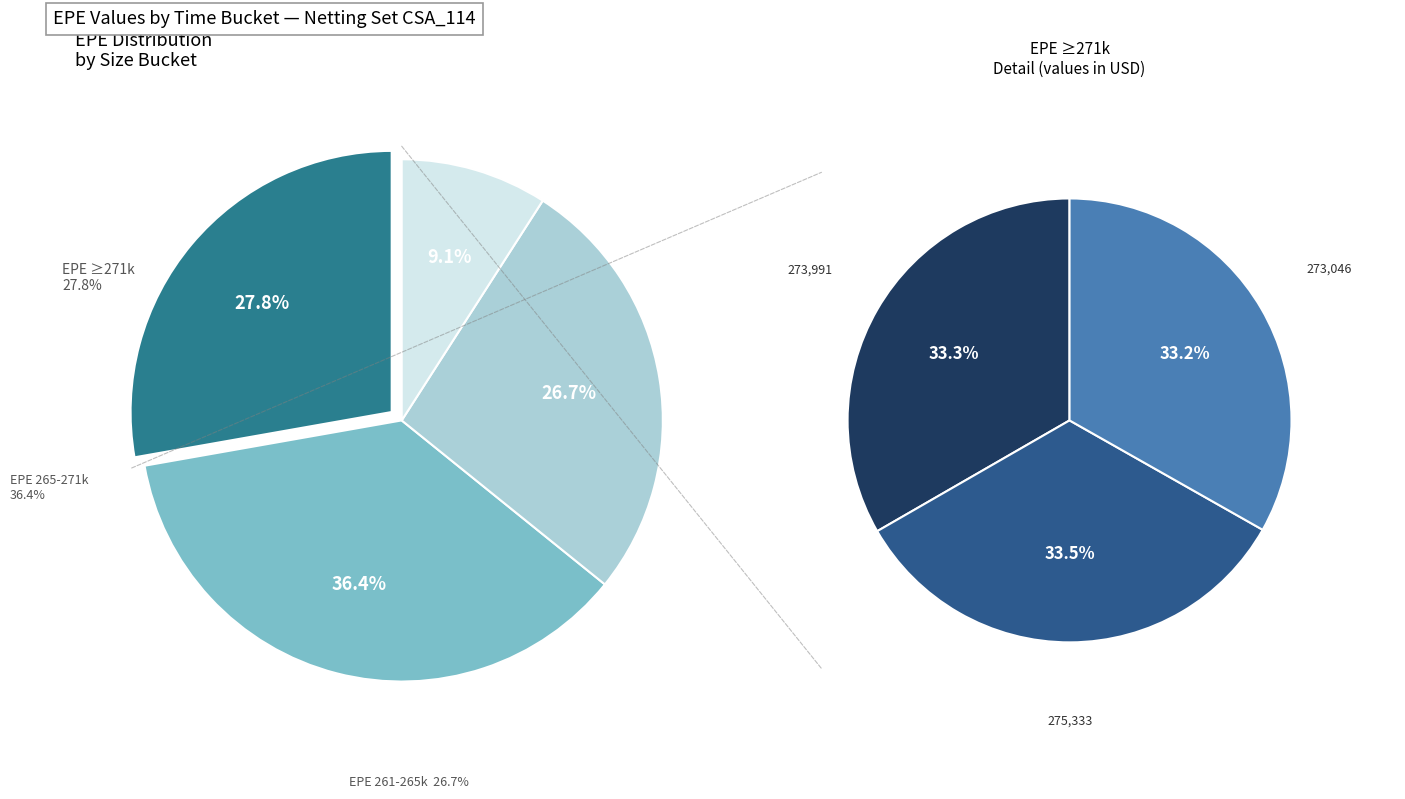

What portion of the pie excludes 0.74927?

89.9%